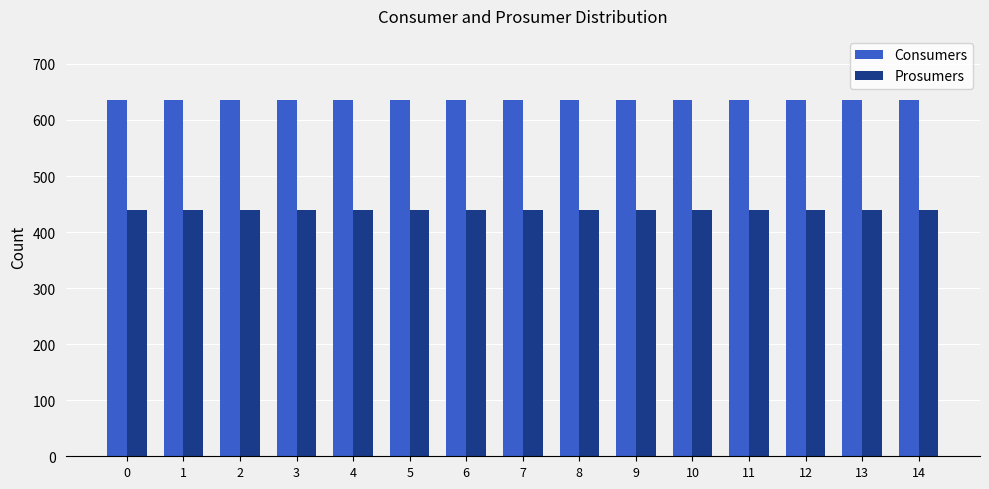

The value of Consumers at 11 is 868. True or false?

False